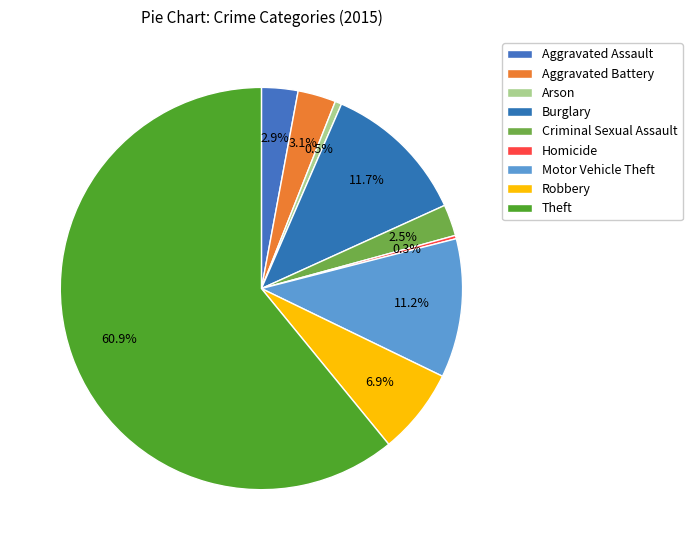

Rank the categories by value from highest to lowest.

Theft, Burglary, Motor Vehicle Theft, Robbery, Aggravated Battery, Aggravated Assault, Criminal Sexual Assault, Arson, Homicide